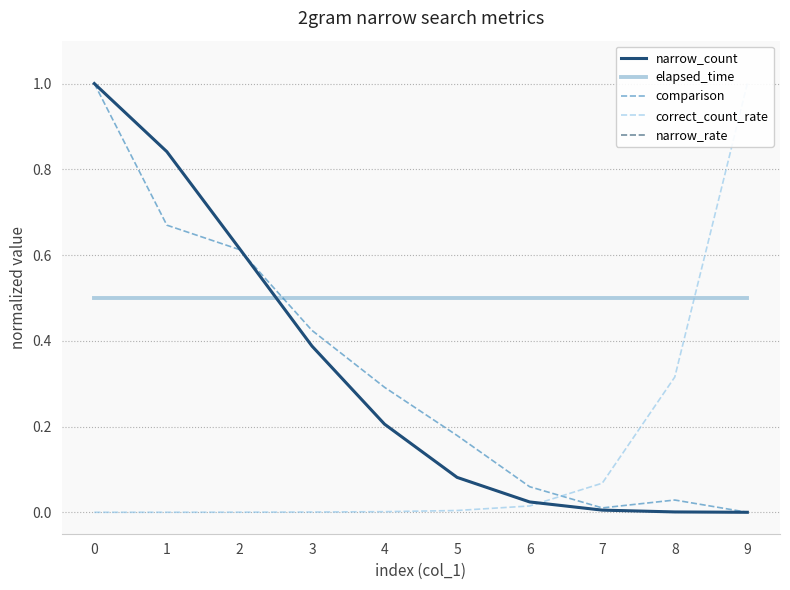

What is the difference between the narrow_count values at 1 and 5?

0.8